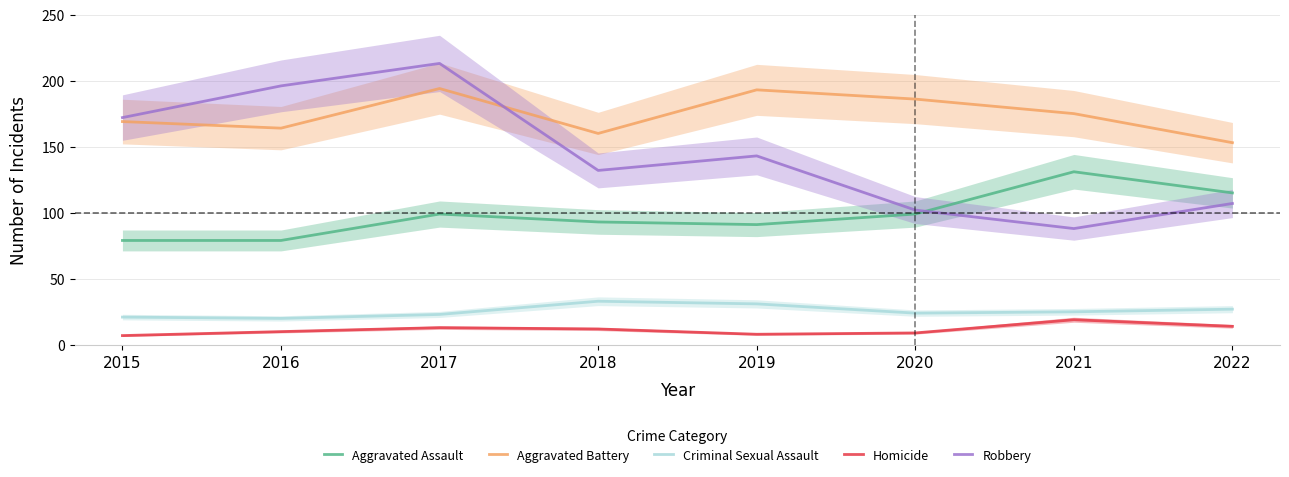

What is the smallest value displayed?

7